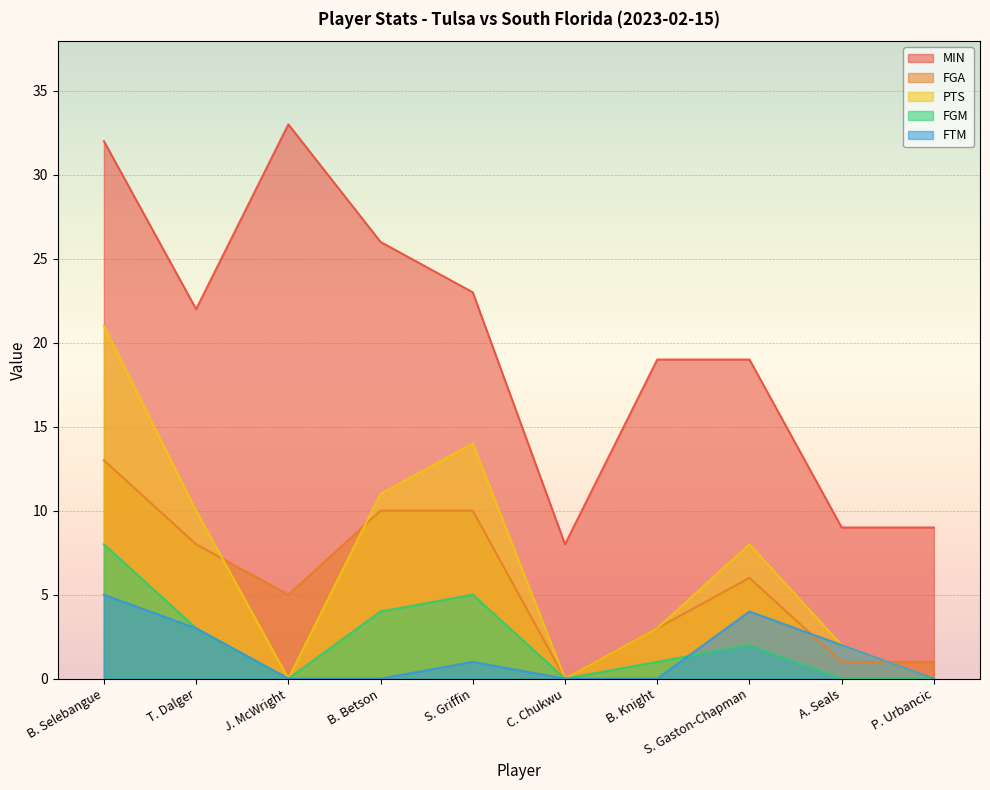

At which category does FGM reach its first local peak?

S. Griffin